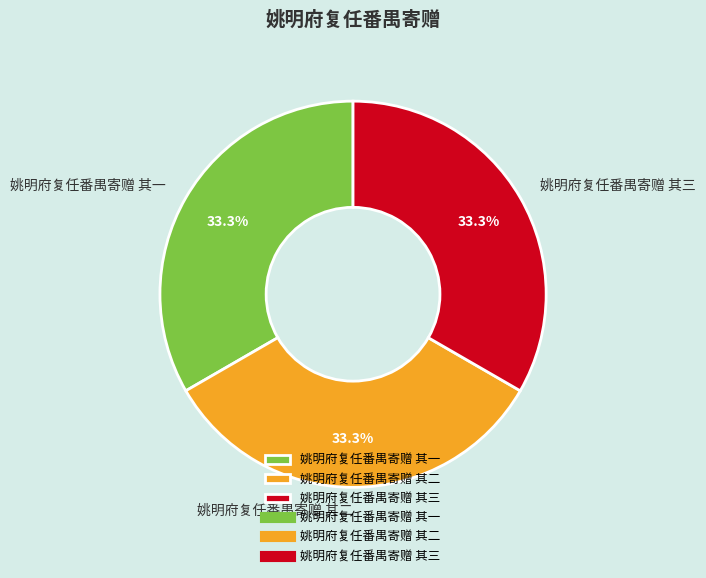

The 姚明府复任番禺寄赠 其一 slice represents 33% of the pie. True or false?

True